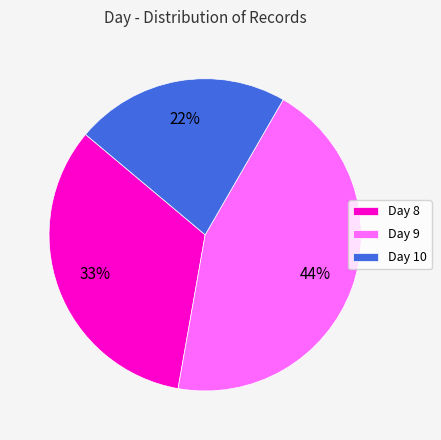

Count the number of slices in the pie.

3